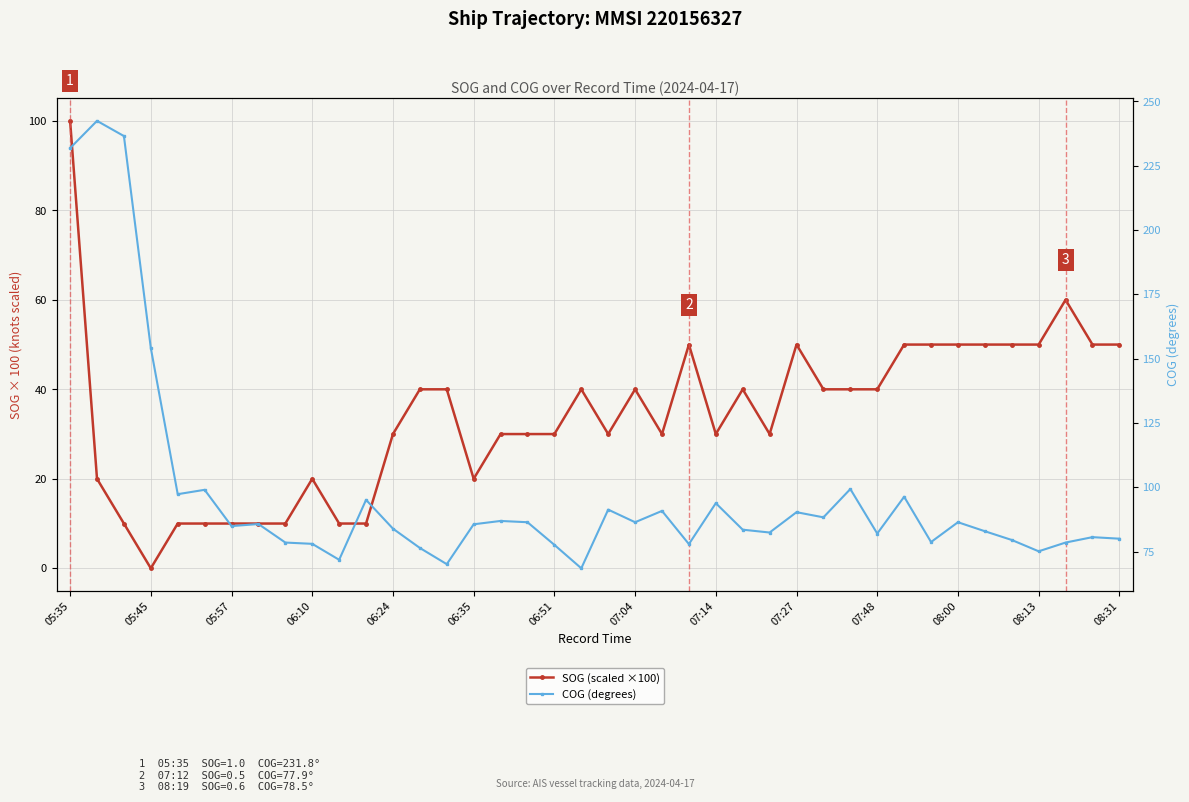

What is the maximum value for COG (degrees)?

242.4